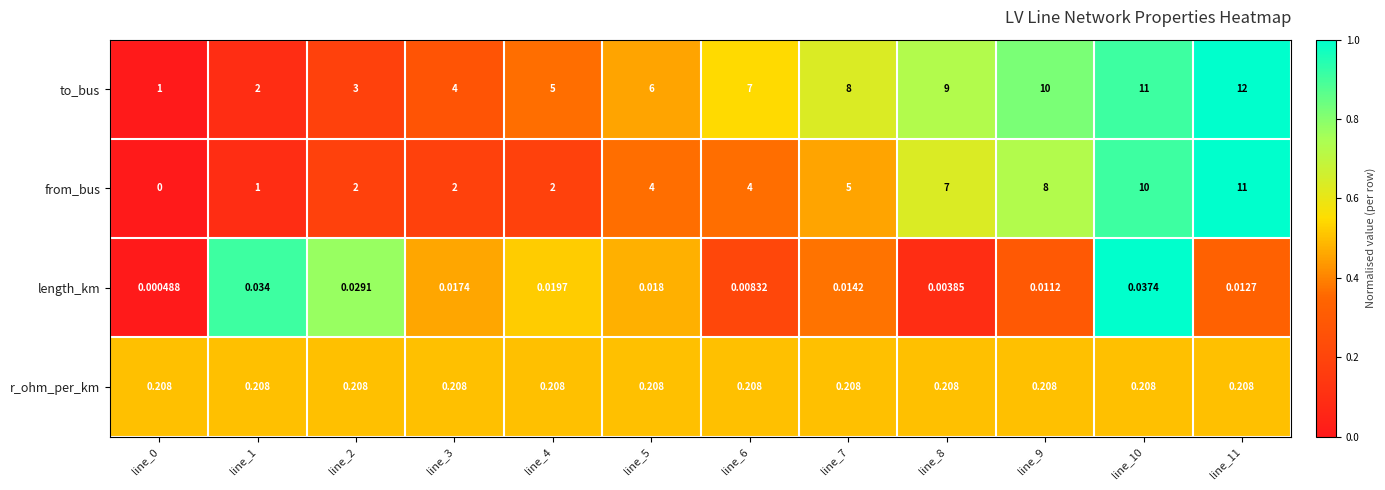

At line_4, list the series in order from largest to smallest.

to_bus, from_bus, r_ohm_per_km, length_km